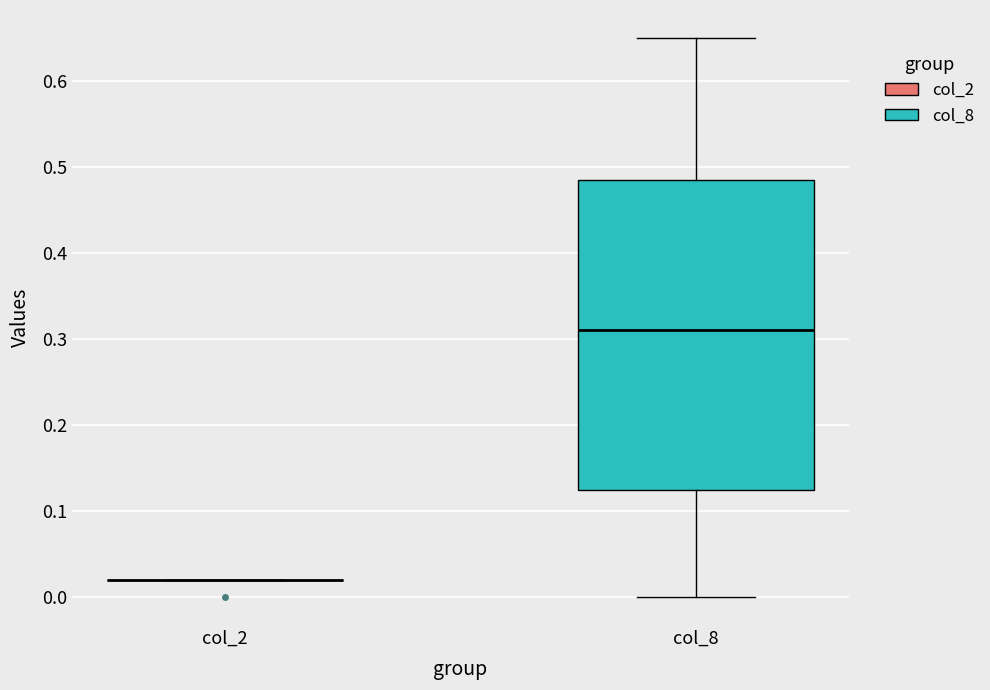

Reading left to right, read every box against the y-axis: the position of its median line, the range the box covers, and the ends of its whiskers. The values are not printed on the chart, so give them approximately, as read against the axis.

col_2: box collapsed to a line at 0.02, whiskers 0.02 to 0.02
col_8: median 0.31, box 0.13 to 0.49, whiskers 0.00 to 0.65